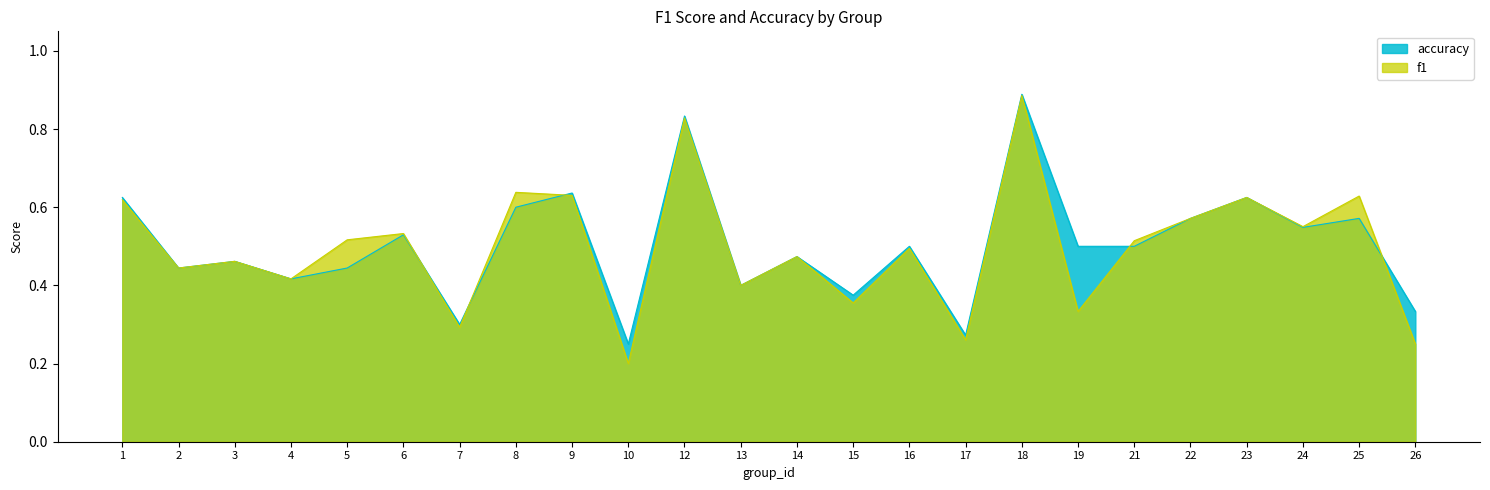

How many intersections are there between accuracy and f1?

5